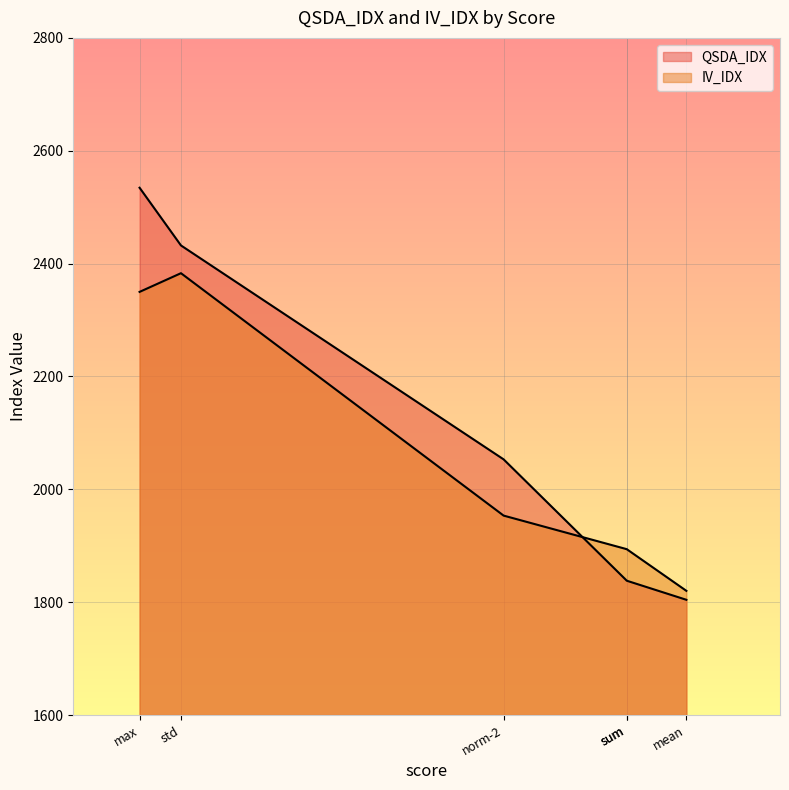

Count the number of data series in this chart.

2